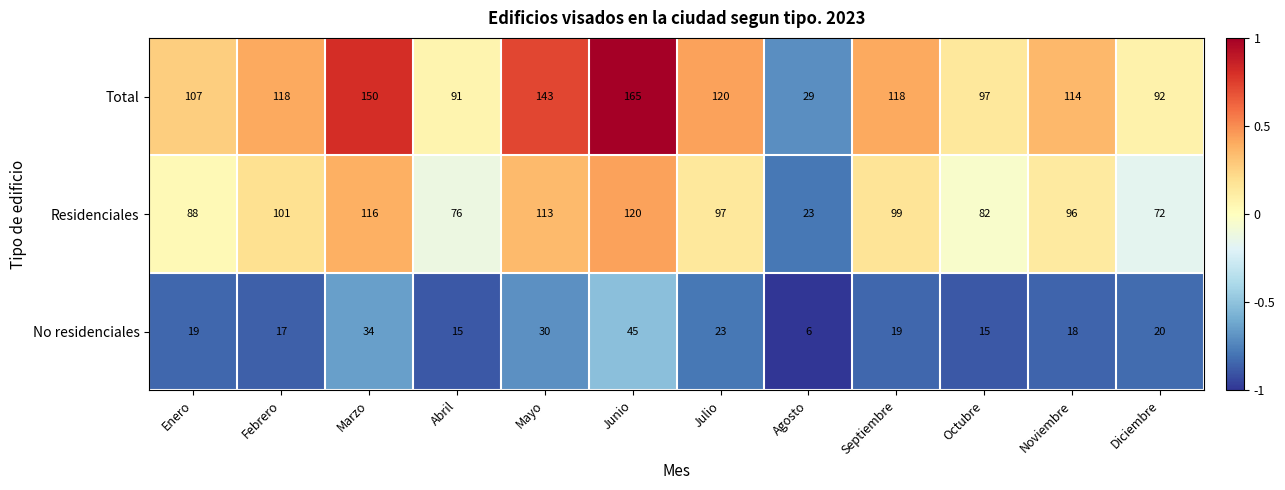

What is the difference between the Residenciales values at Enero and Agosto?

65